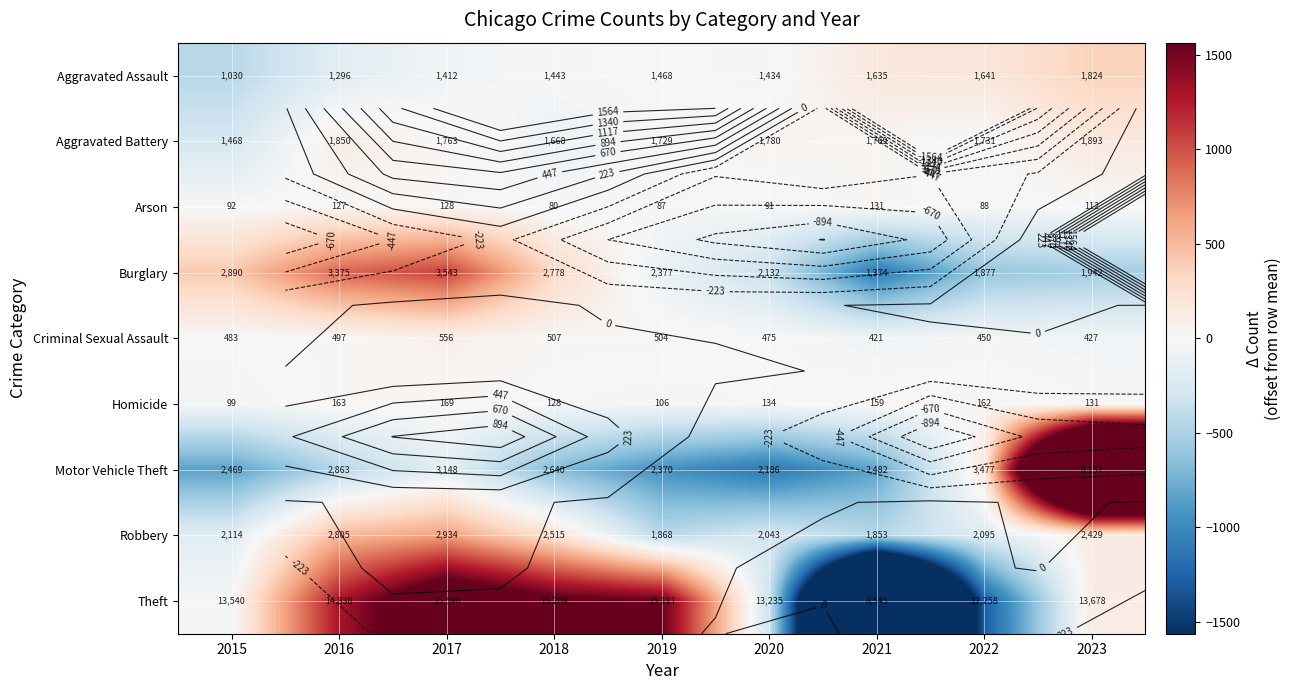

True or false: Arson has a value of 32.2 at 2017.

False